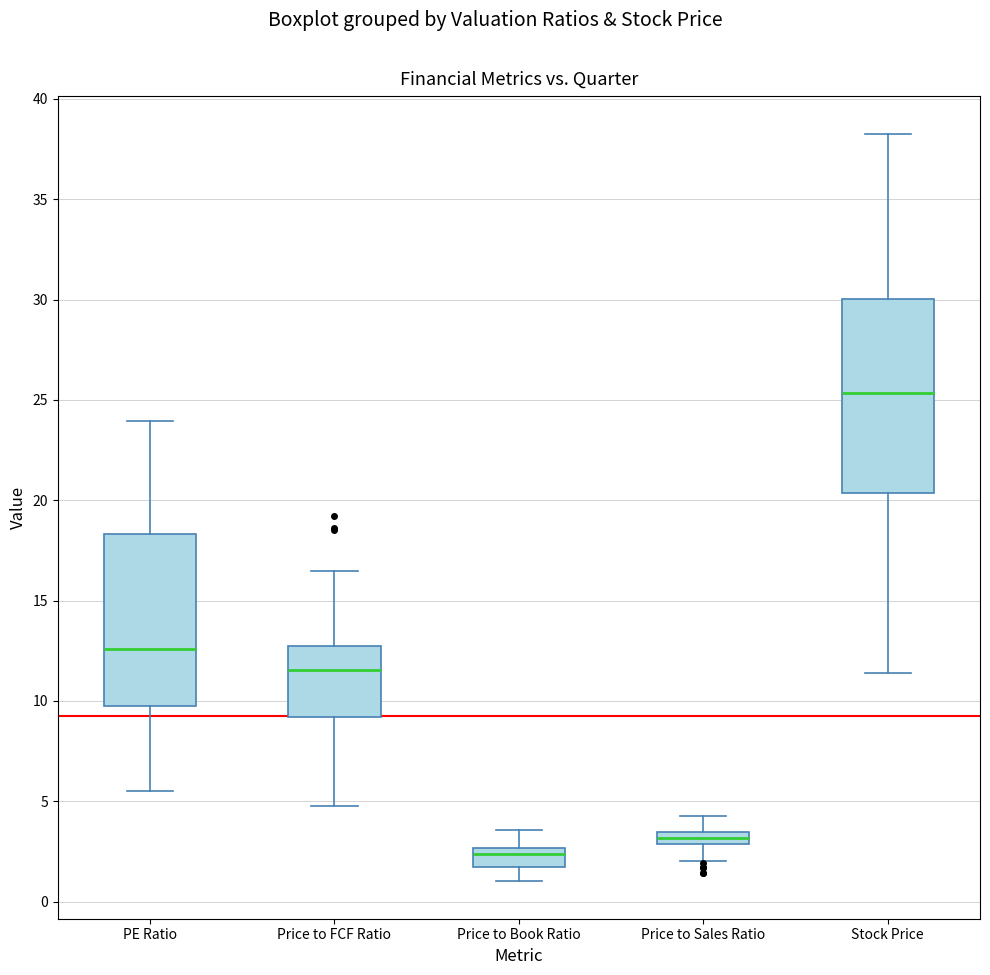

Where does the upper whisker of the box for Price to FCF Ratio end on the y-axis? The values are not printed on the chart, so give them approximately, as read against the axis.

16.5